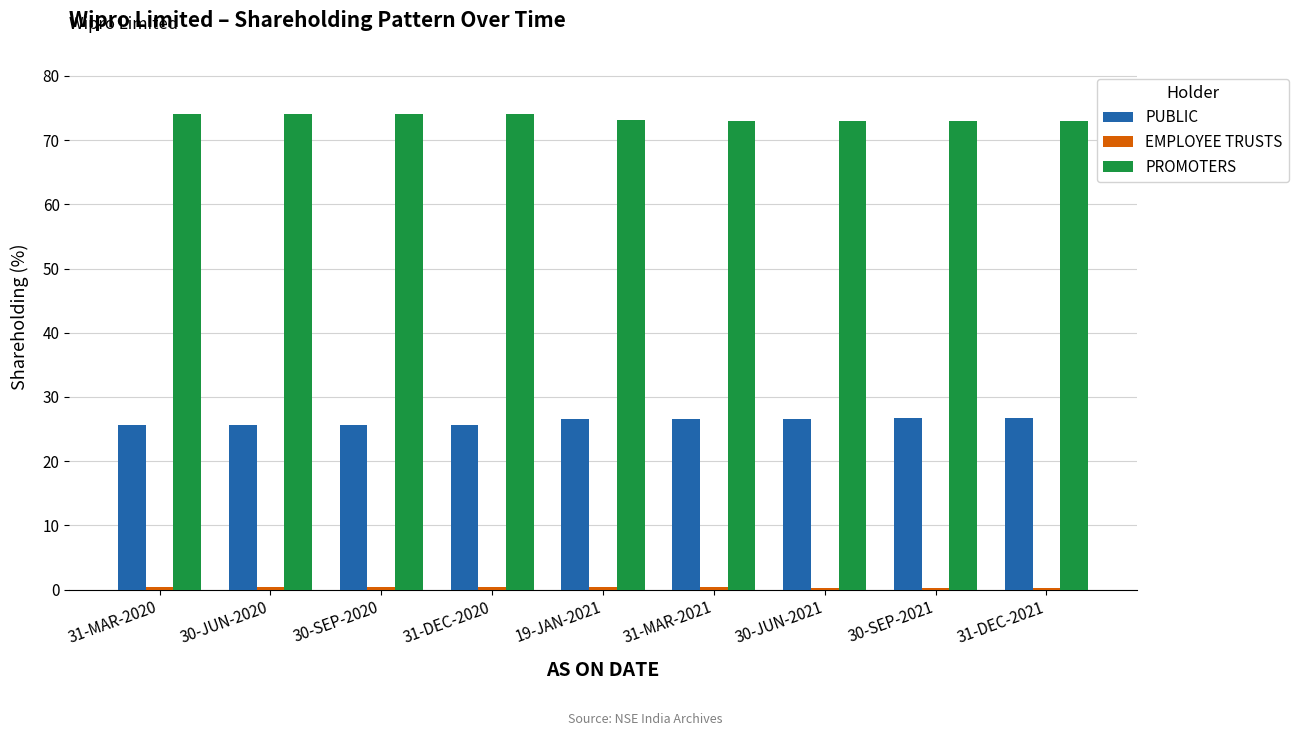

At how many categories does at least one series exceed 48?

9